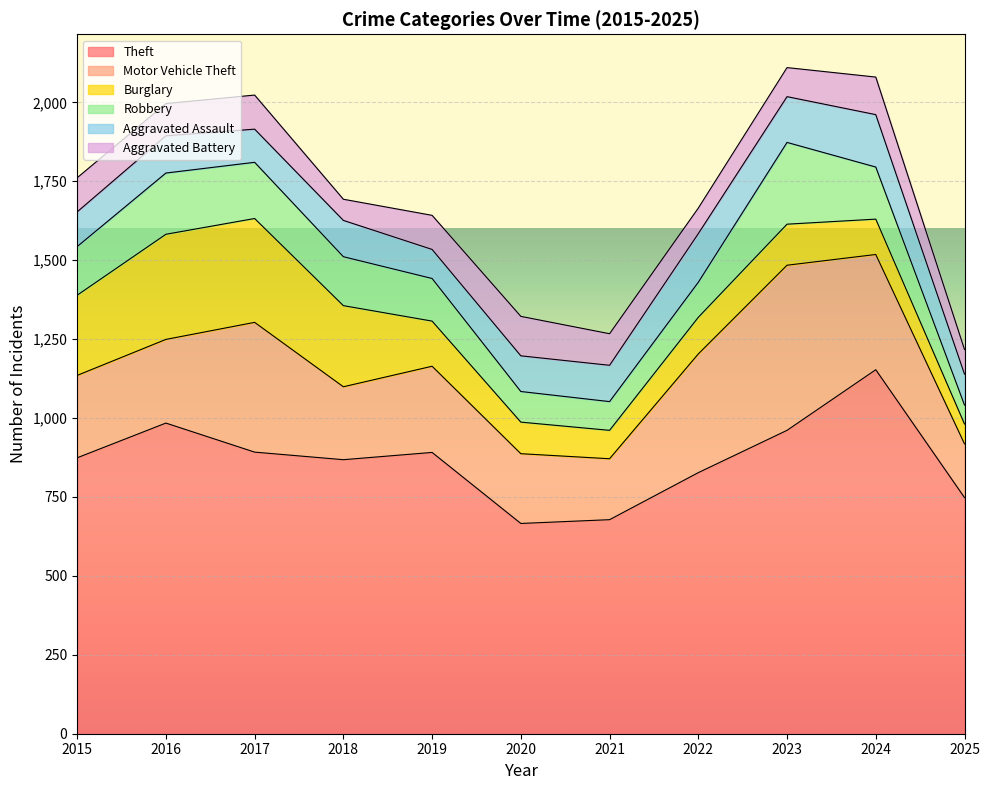

Which series has the largest total across all categories?

Theft